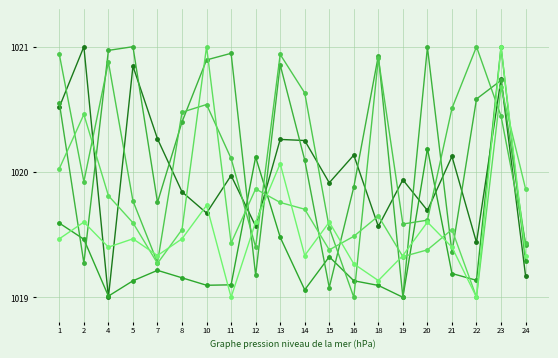

Does the chart have visible grid lines?

Yes